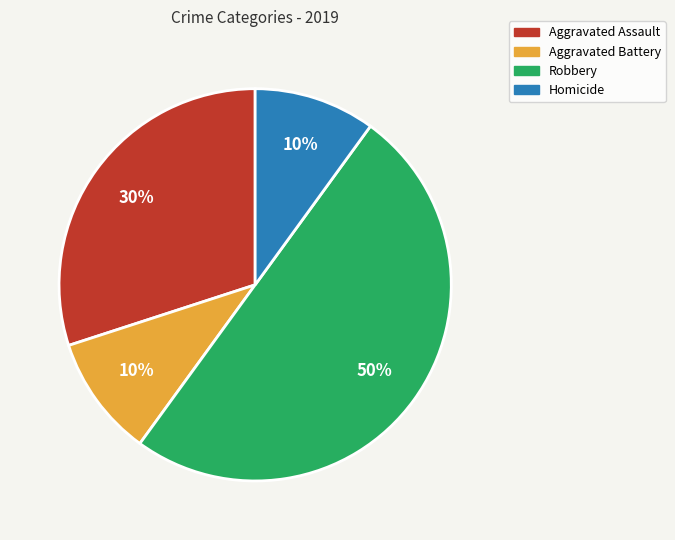

To the nearest percent, what is the average slice percentage?

25%